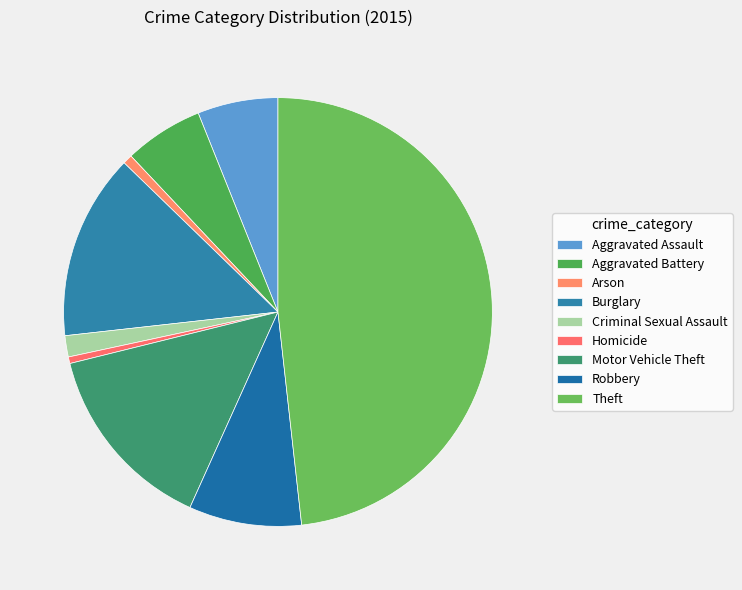

What is the ratio of the value at Criminal Sexual Assault to the value at Homicide?

3.2